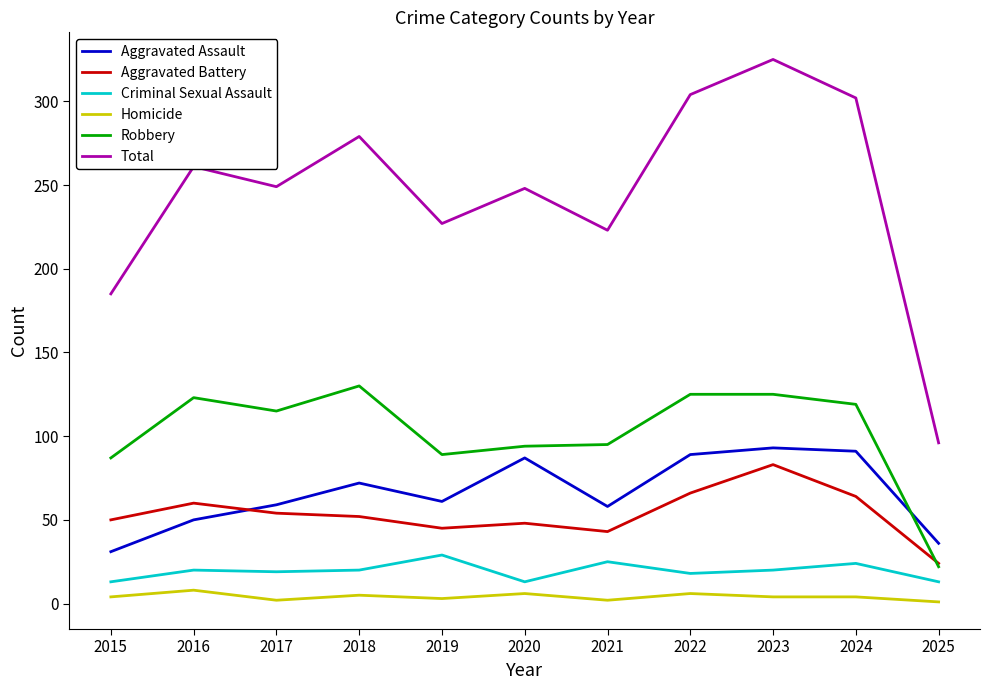

The value of Aggravated Assault at 2019 is 61. True or false?

True